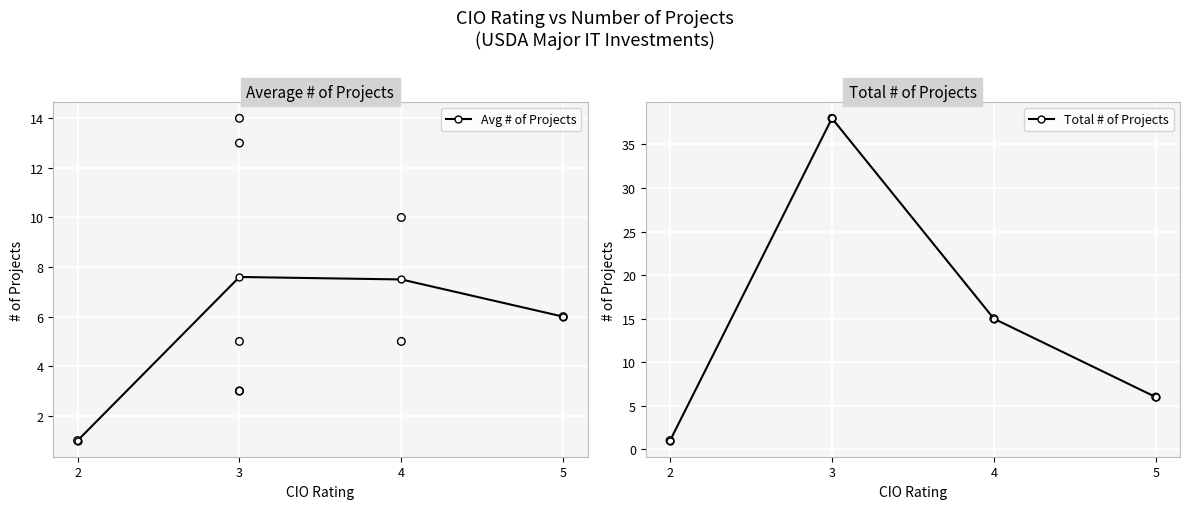

Is the value of Total # of Projects at 5 greater than the value of Avg # of Projects at 5?

No